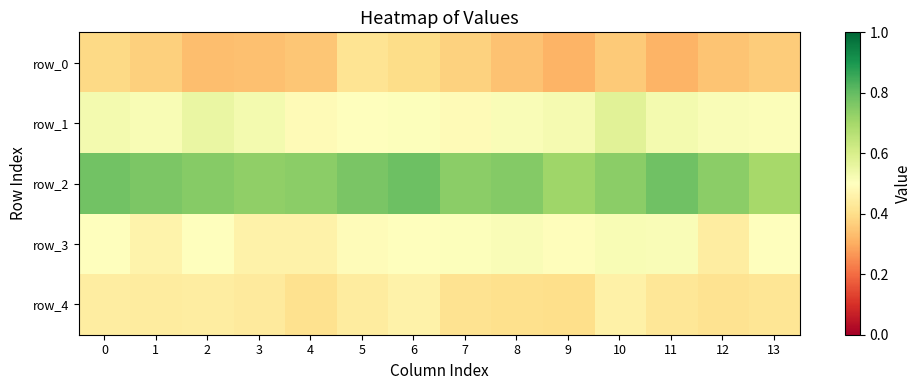

At how many categories does at least one series exceed 0?

14